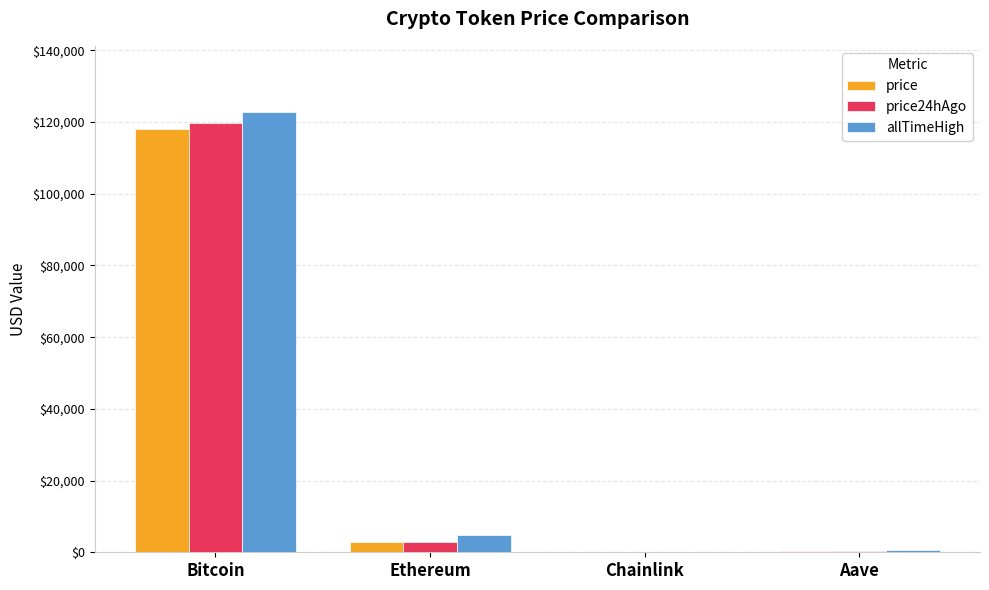

What is the total value across all series at Bitcoin?

360563.0